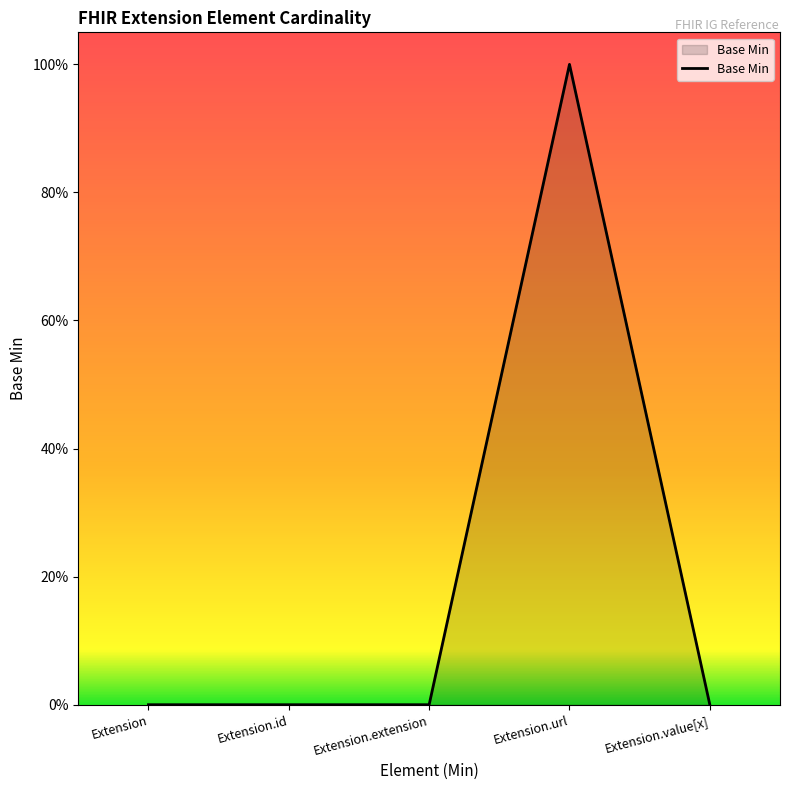

Does the chart have visible grid lines?

No